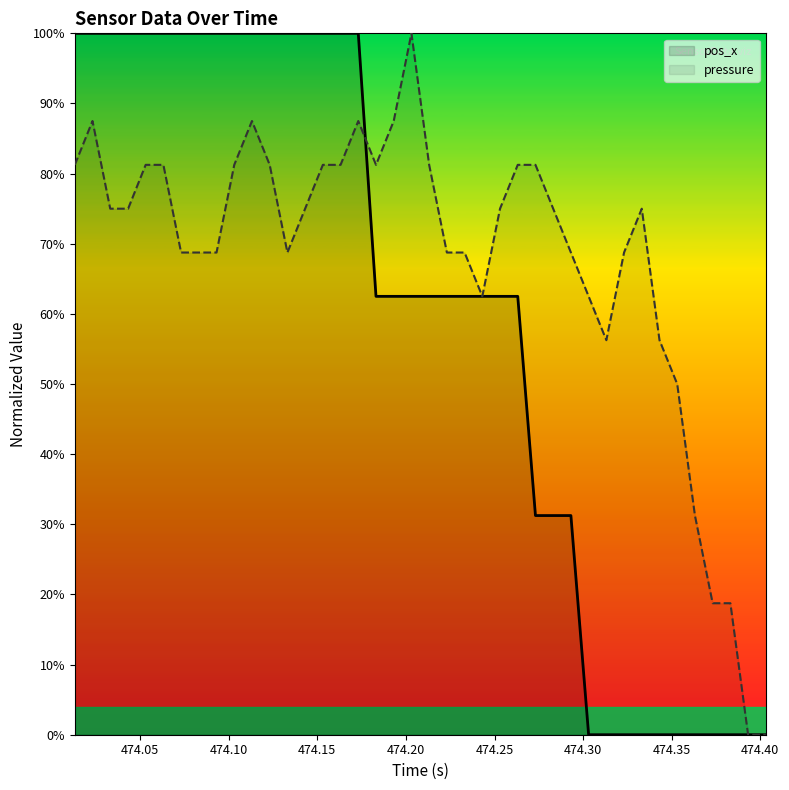

Does the chart display data point markers on the line(s)?

No